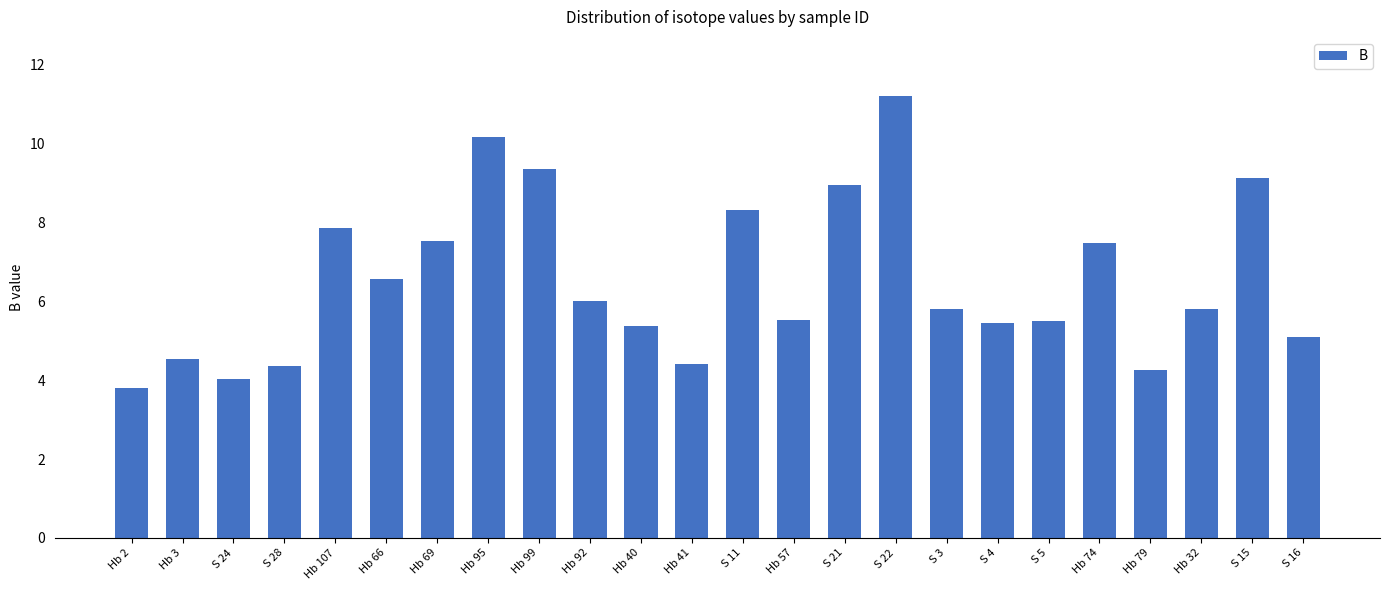

Are the bars grouped side by side (vs. stacked)?

No